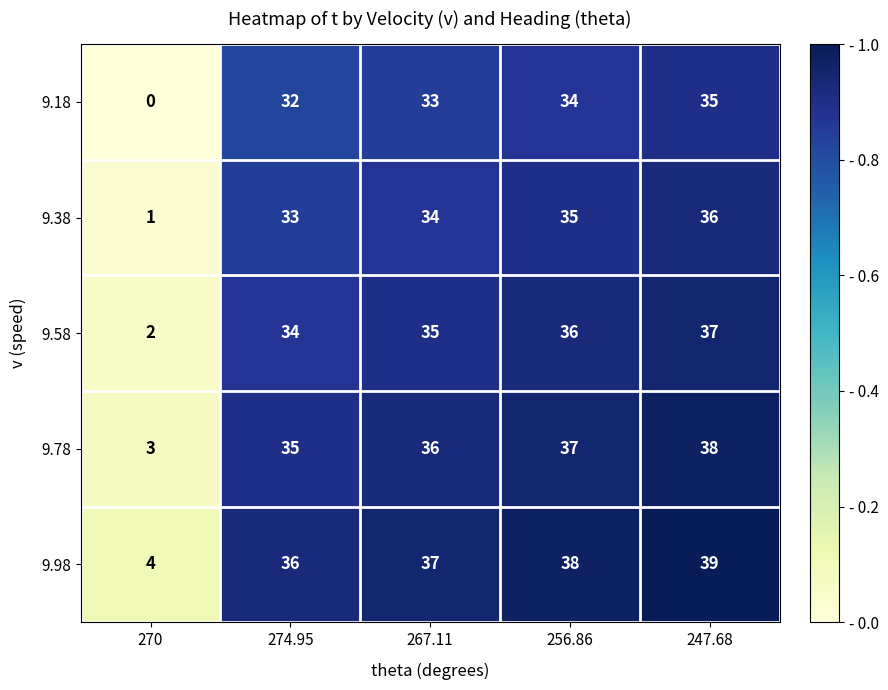

Reading left to right, transcribe all the data shown in this chart.

9.18: 0	32	33	34	35
9.38: 1	33	34	35	36
9.58: 2	34	35	36	37
9.78: 3	35	36	37	38
9.98: 4	36	37	38	39